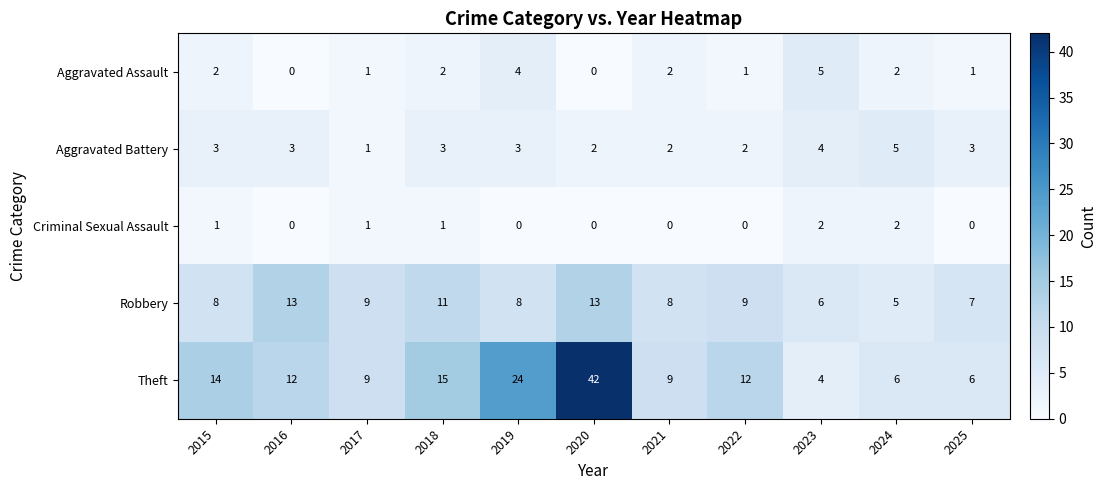

At which category is the sum across all series the highest?

2020